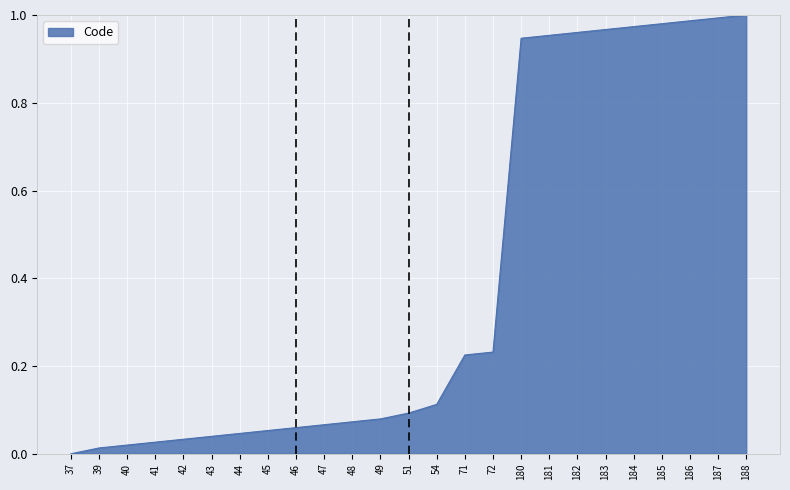

Is it true that the value at 43 is 0.0?

True